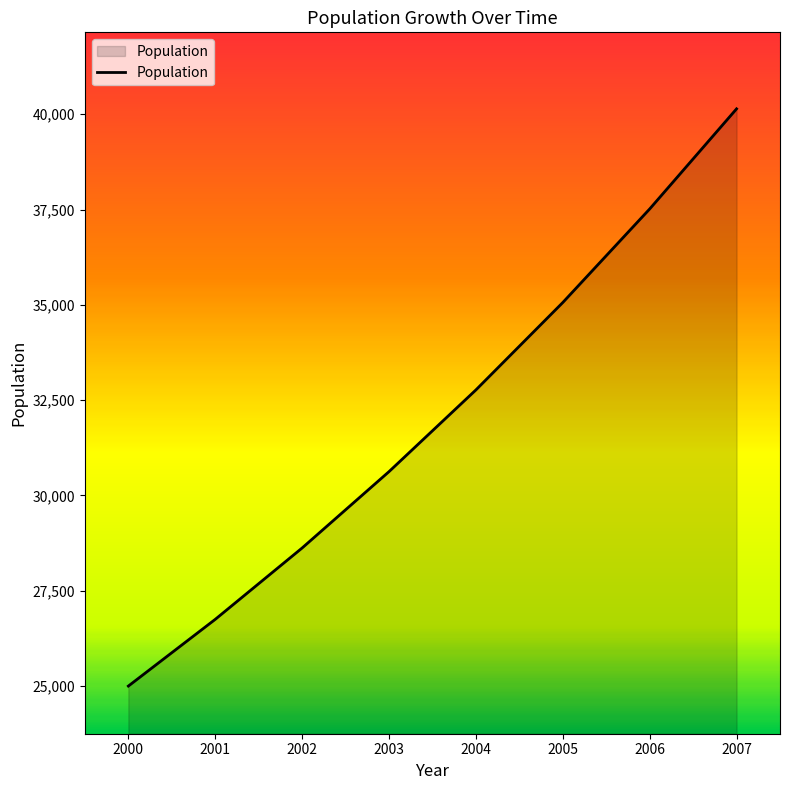

Reading right to left, extract all data points from this chart.

40141	37515	35061	32768	30625	28622	26750	25000